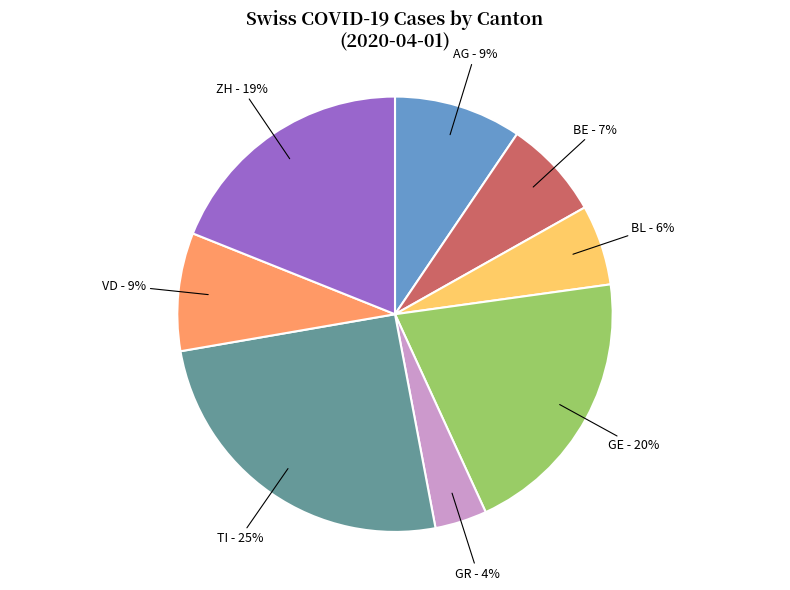

The AG slice represents 9% of the pie. True or false?

True